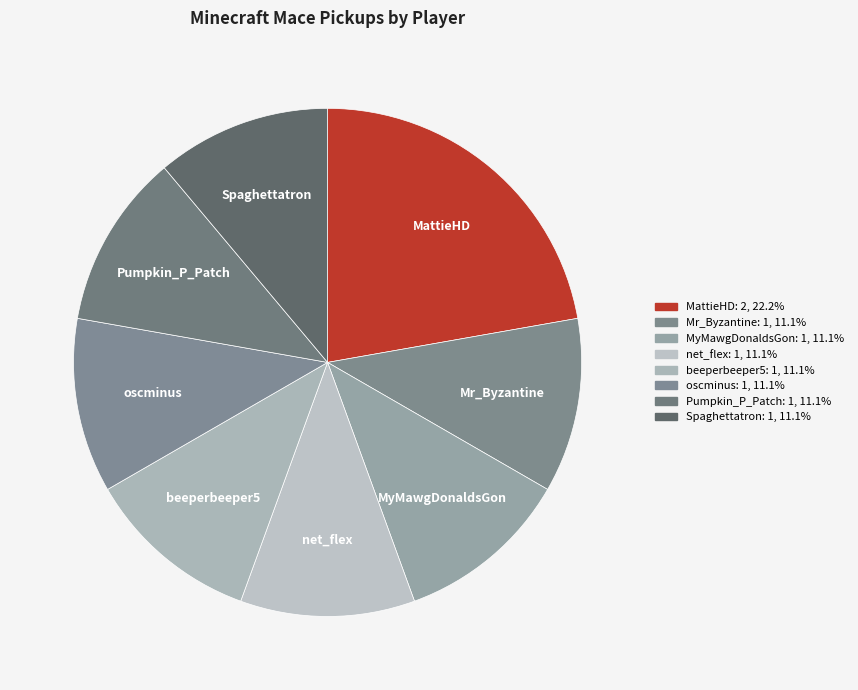

Is there a majority slice in this chart?

No